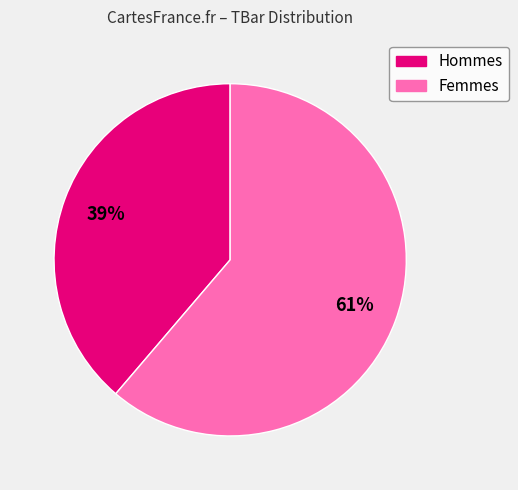

To the nearest percent, what is the average slice percentage?

50%